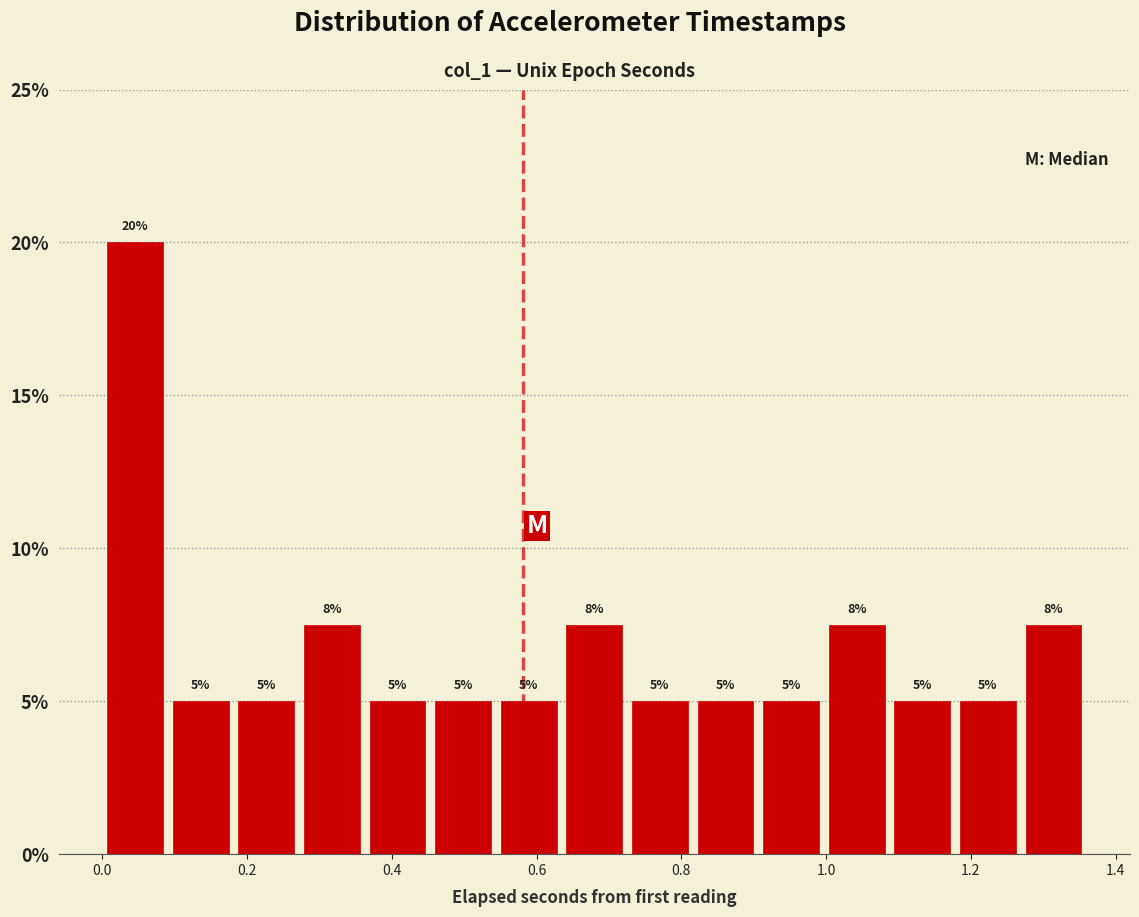

Which range on the x-axis has the tallest bar?

0.00 to 0.10